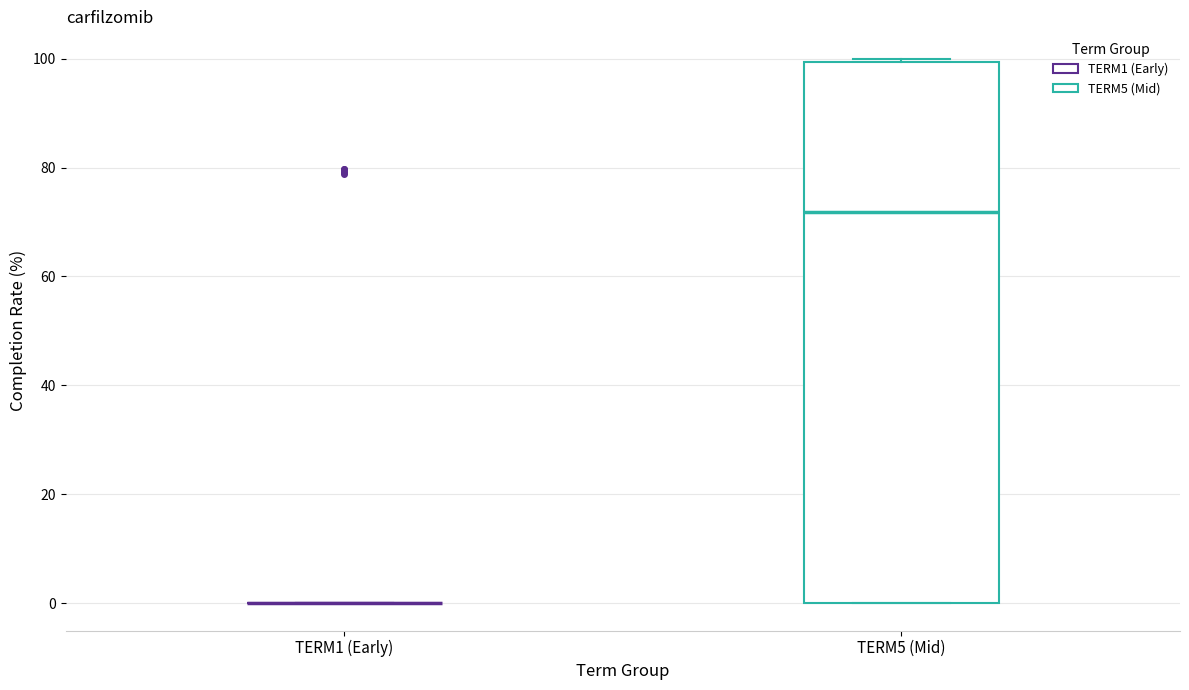

Which box is the tallest, from its lower edge to its upper edge?

TERM5 (Mid)